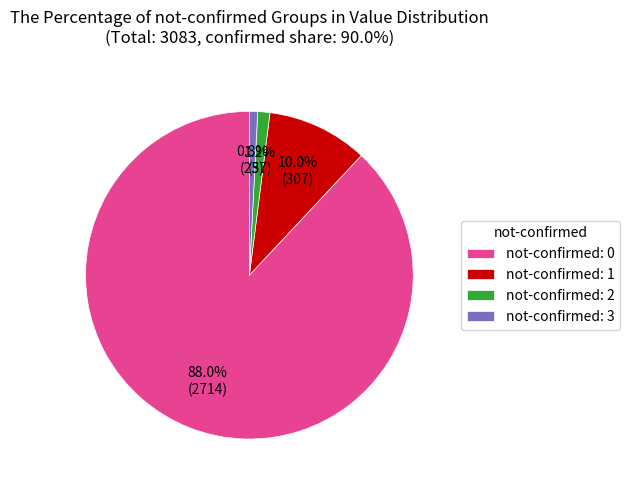

Which category has the biggest portion of the pie?

not-confirmed: 0